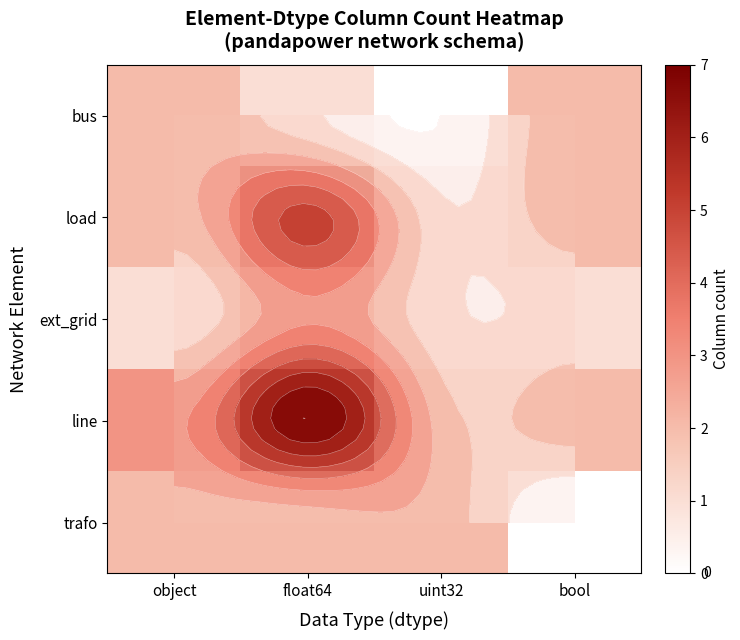

Count the number of data series in this chart.

5